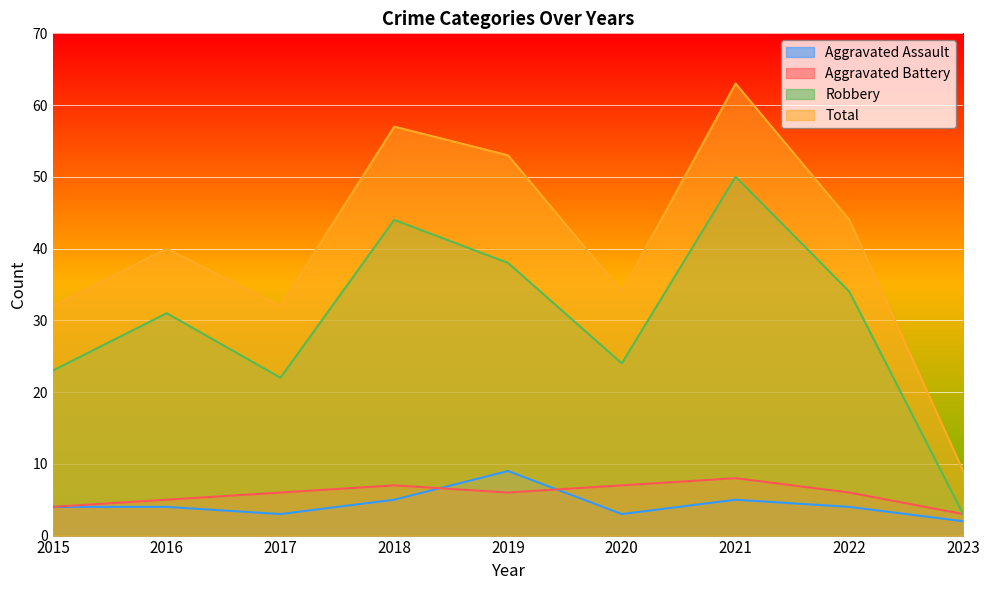

Which category has the lowest value across all series?

2023